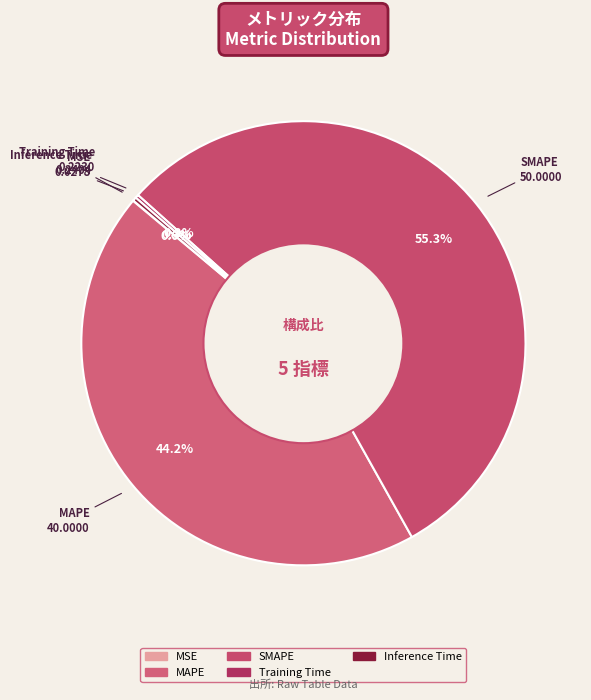

Which slice is the largest?

SMAPE